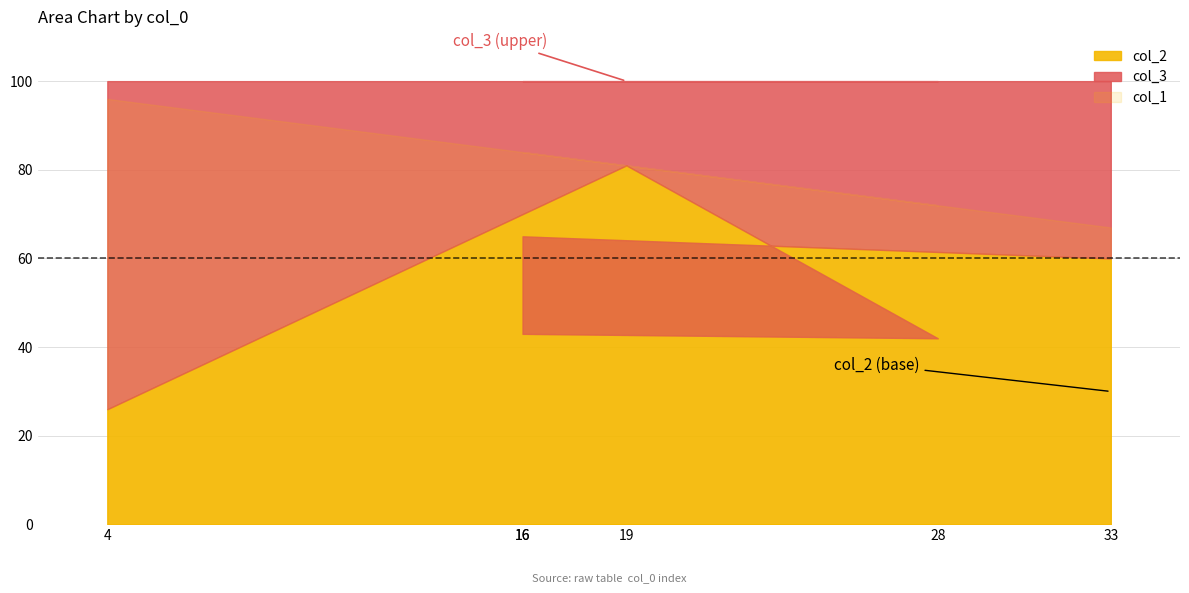

What is the difference between the col_1 values at 16 and 19?

3